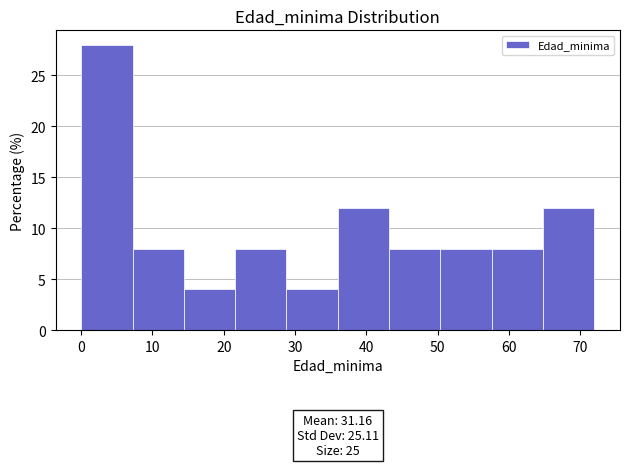

Over which range of the x-axis is the bar tallest?

0.0 to 7.2